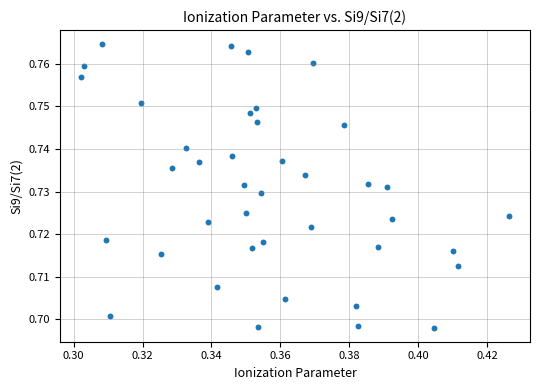

How many points are shown in the scatter plot?

40